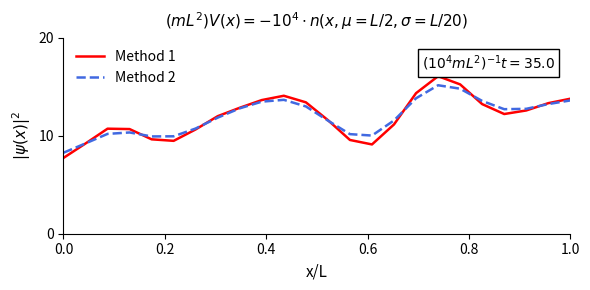

List the series in order of their peak value, lowest first.

Method 2, Method 1